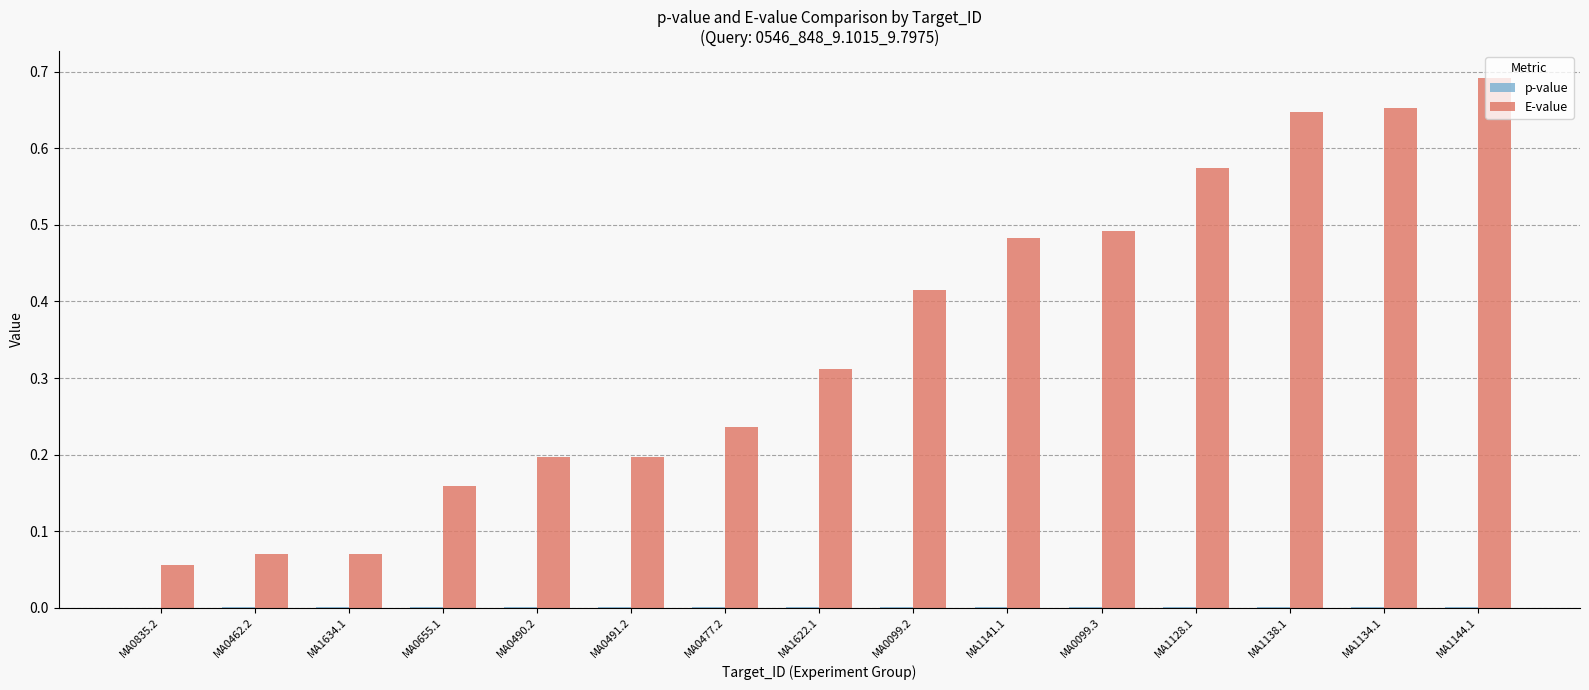

Between MA0462.2 and MA0099.3, which series saw the biggest shift?

E-value